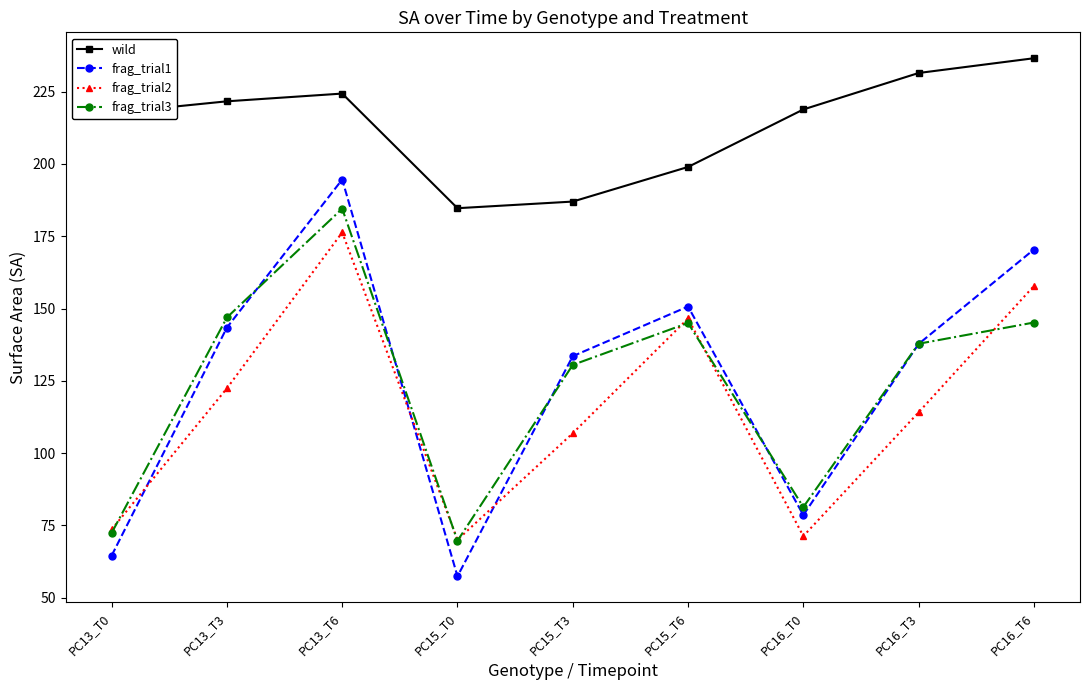

What is the sum of all frag_trial2 values?

1039.0